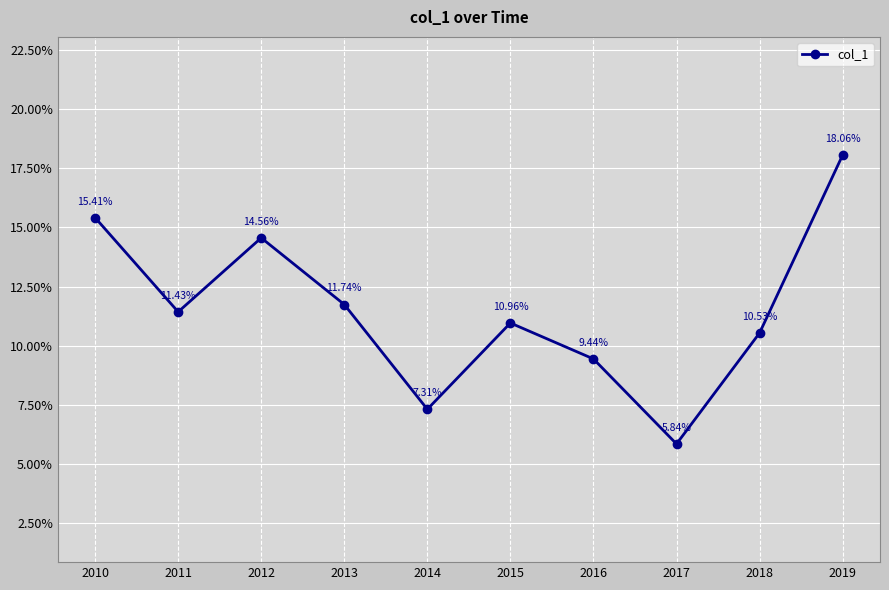

What is the difference between the second highest and minimum values?

0.1